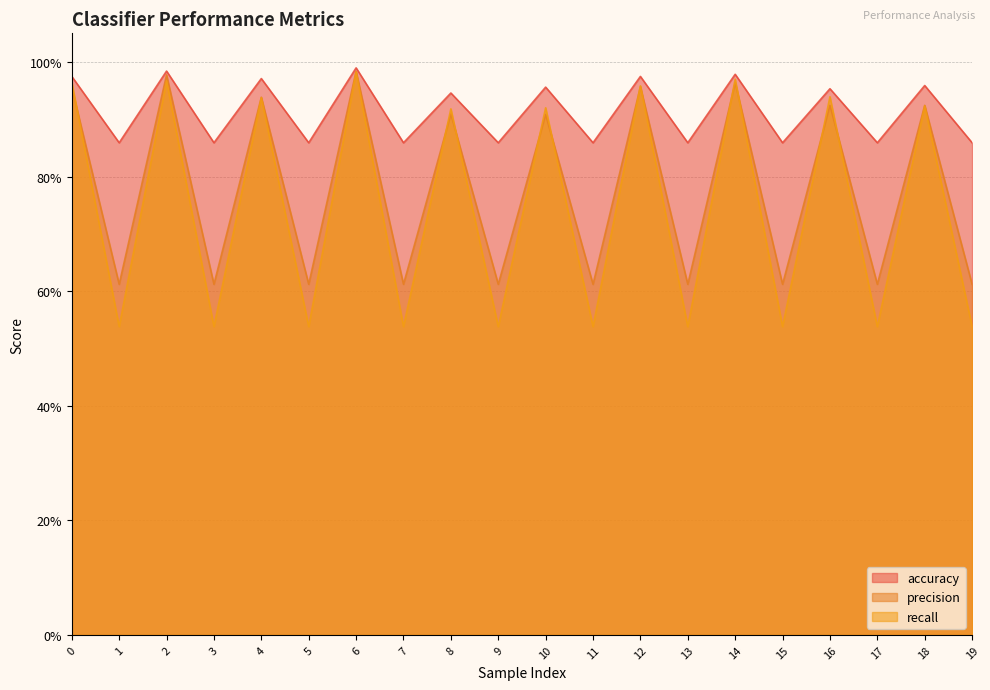

Which label corresponds to the largest value in the chart?

6